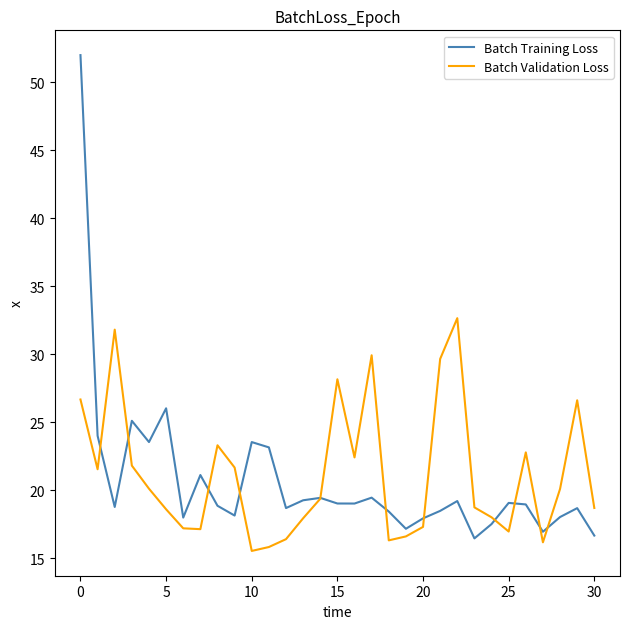

Which series has the largest range (max minus min)?

Batch Training Loss